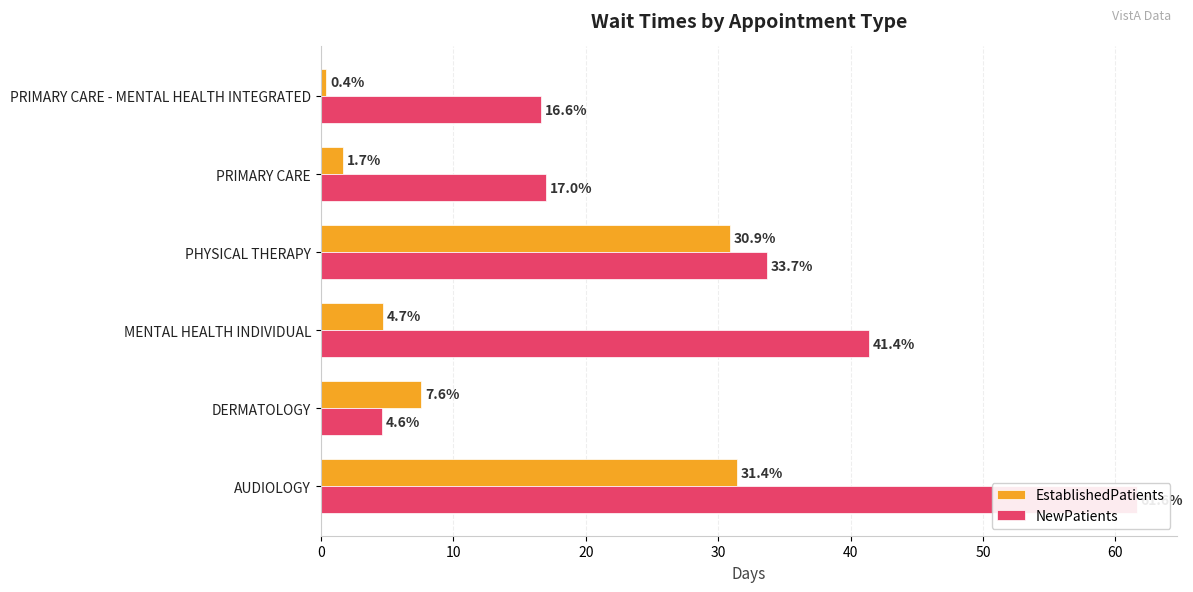

Count the number of categories in the chart.

6